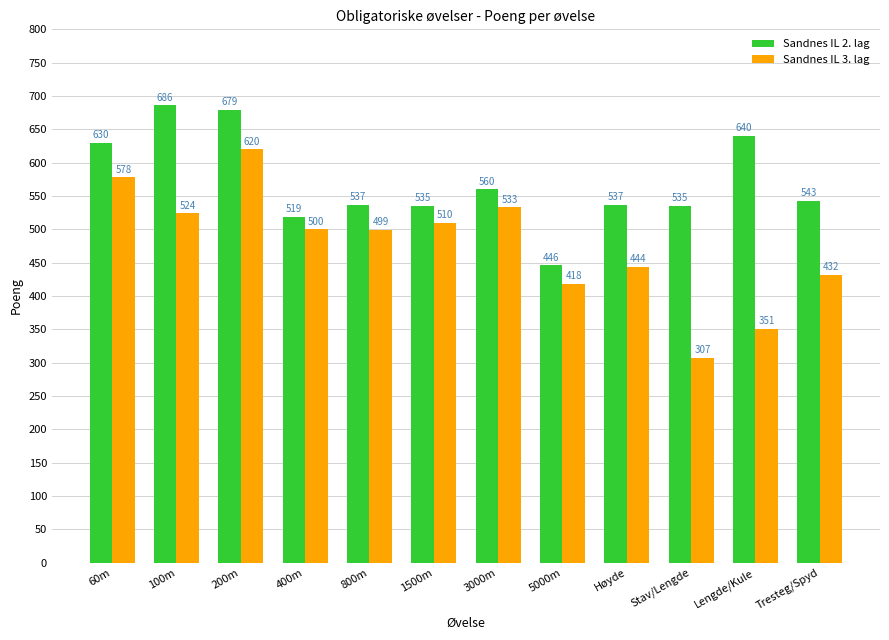

At which category does the chart reach its peak across all series?

100m